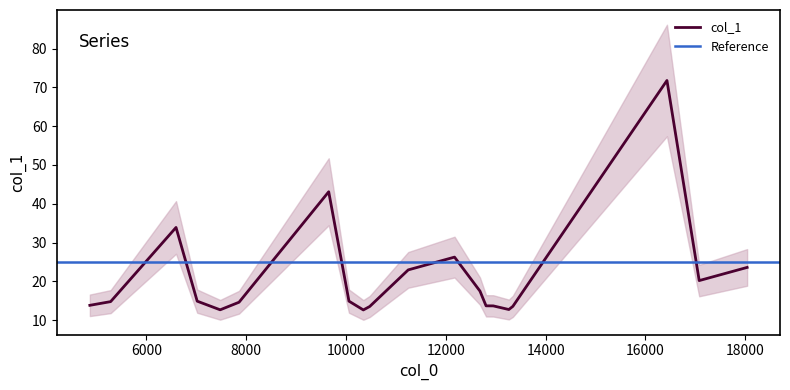

Rank the categories by value from highest to lowest.

16431.6, 9653.24, 6593.64, 12174.7, 18038.4, 11246.9, 17077.7, 12684.6, 10058.9, 7017.72, 5283.31, 7856.45, 4866.55, 12806.6, 12950.7, 13343.3, 10474.5, 13263.1, 7478.06, 10347.2